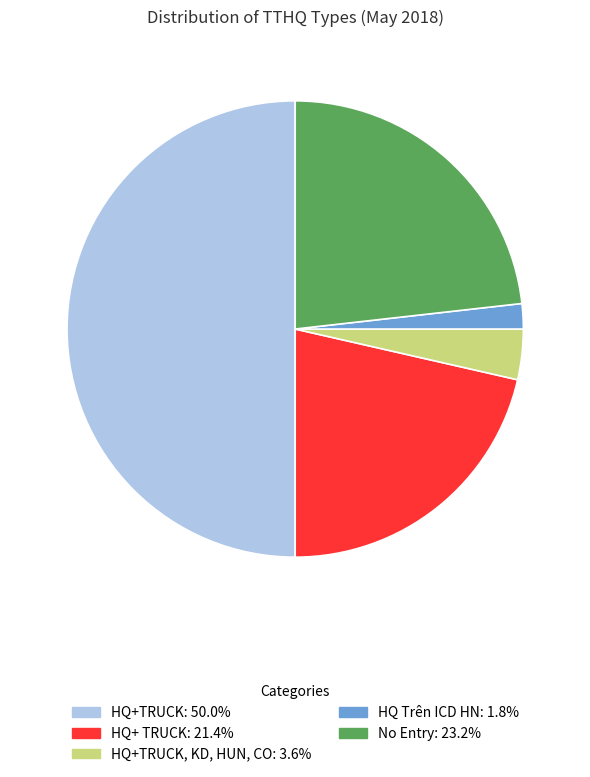

Count the number of slices in the pie.

5